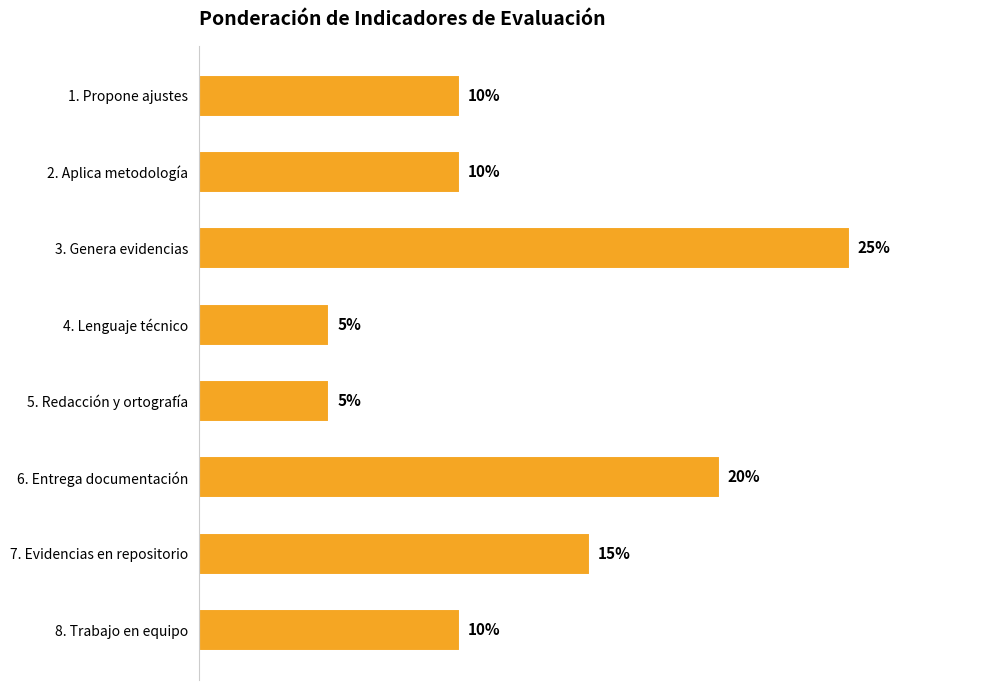

Which label corresponds to the largest value in the chart?

3. Genera evidencias